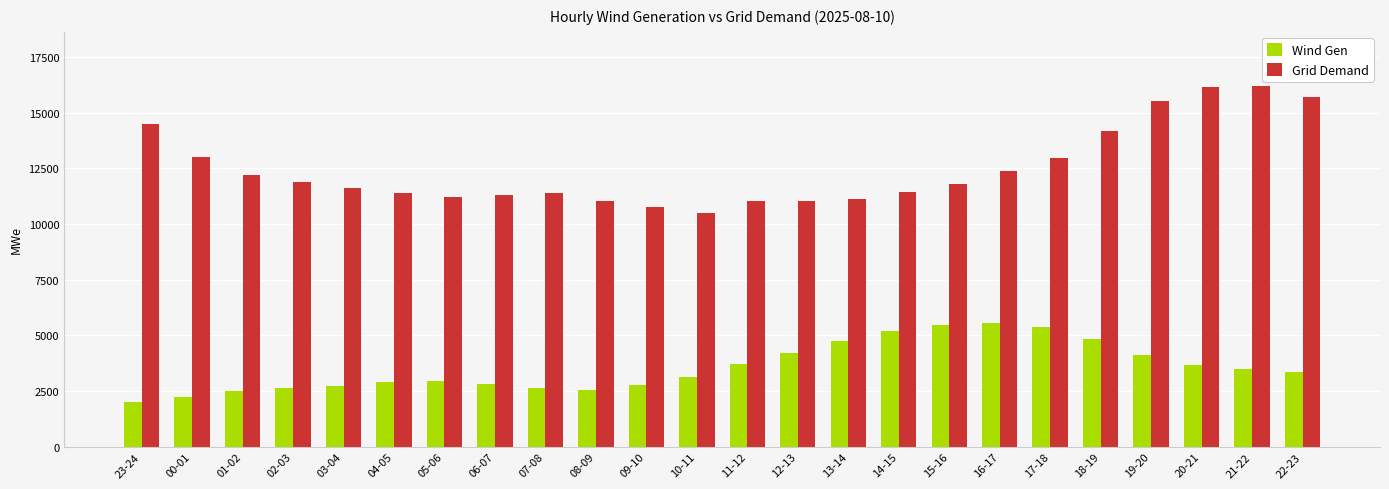

How many distinct data groups are displayed?

2